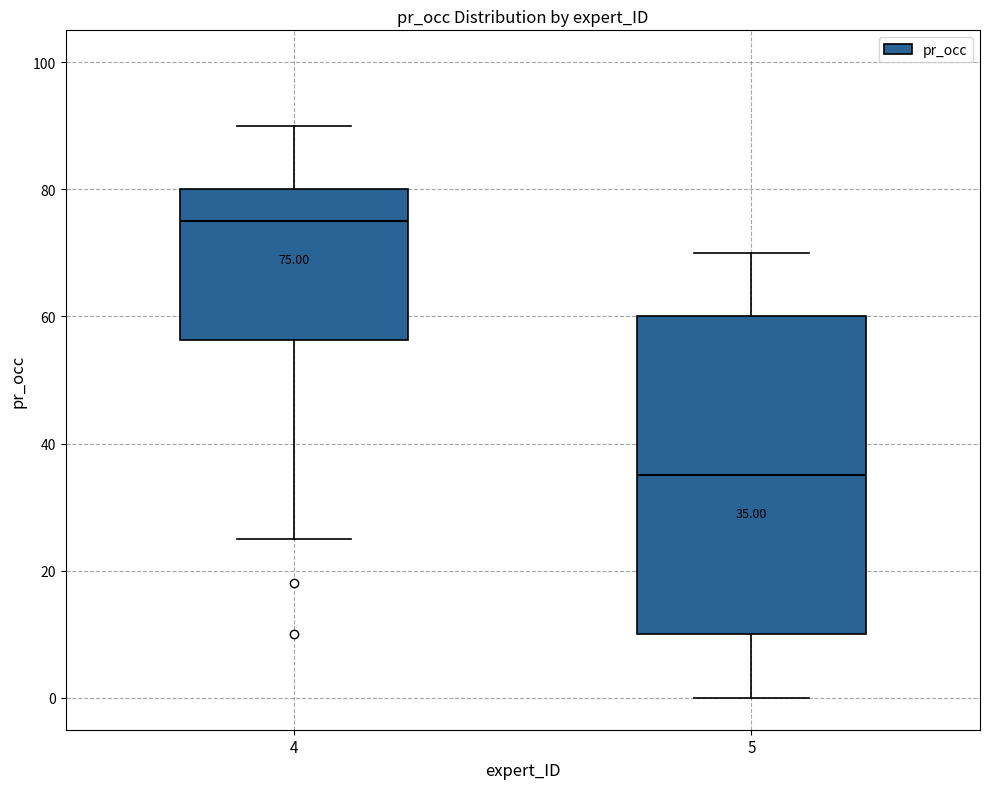

Which box's median line is the highest?

4